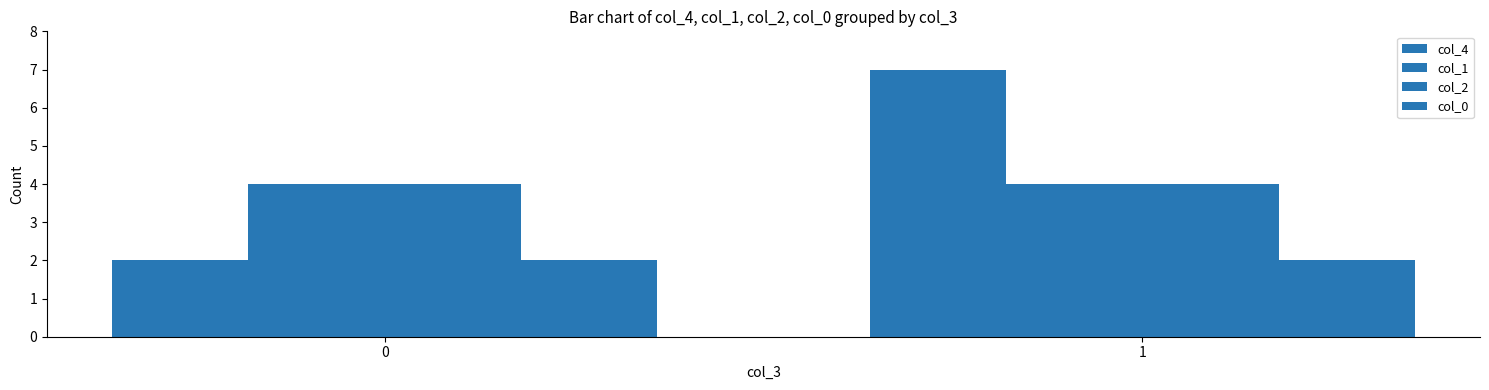

How many groups of bars are there?

2